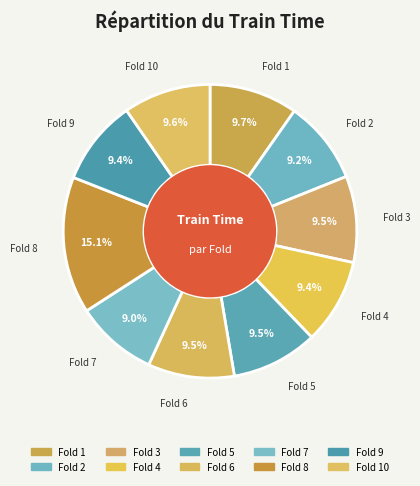

Count the number of slices in the pie.

10